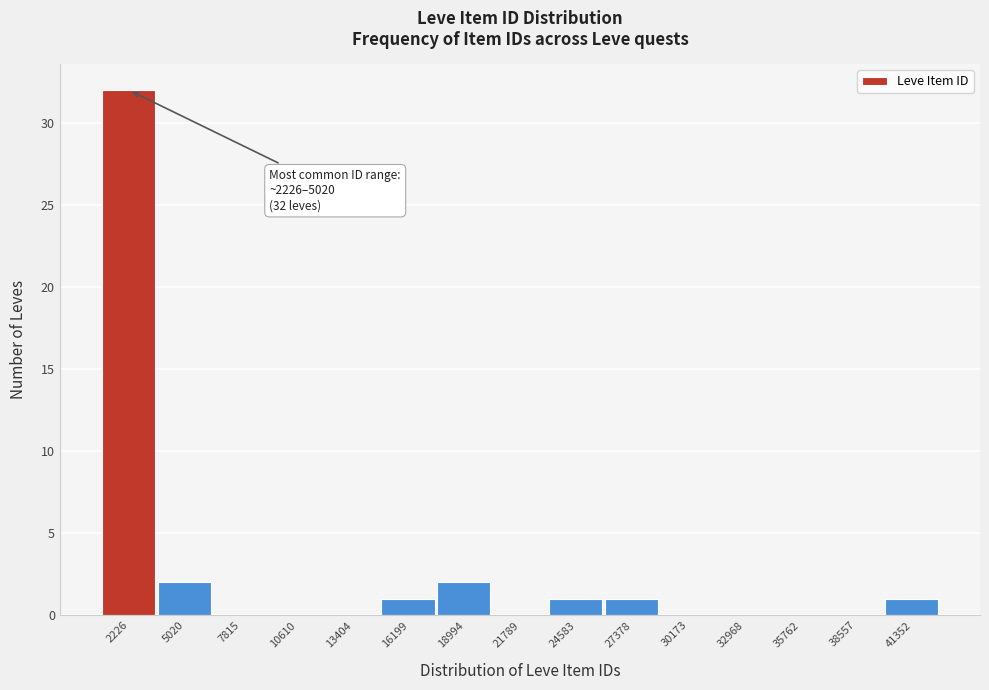

Reading right to left, what are all the values shown in this chart?

41352=1	38557=0	35762=0	32968=0	30173=0	27378=1	24583=1	21789=0	18994=2	16199=1	13404=0	10610=0	7815=0	5020=2	2226=32